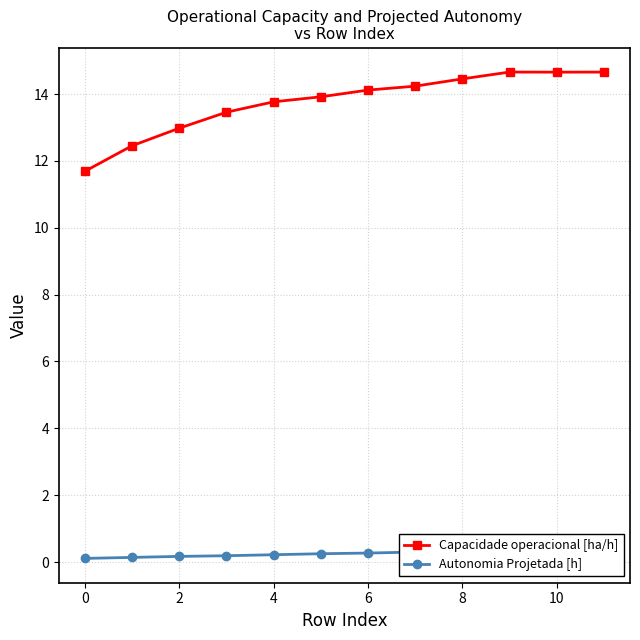

What are all the series names shown in the legend?

Capacidade operacional [ha/h], Autonomia Projetada [h]